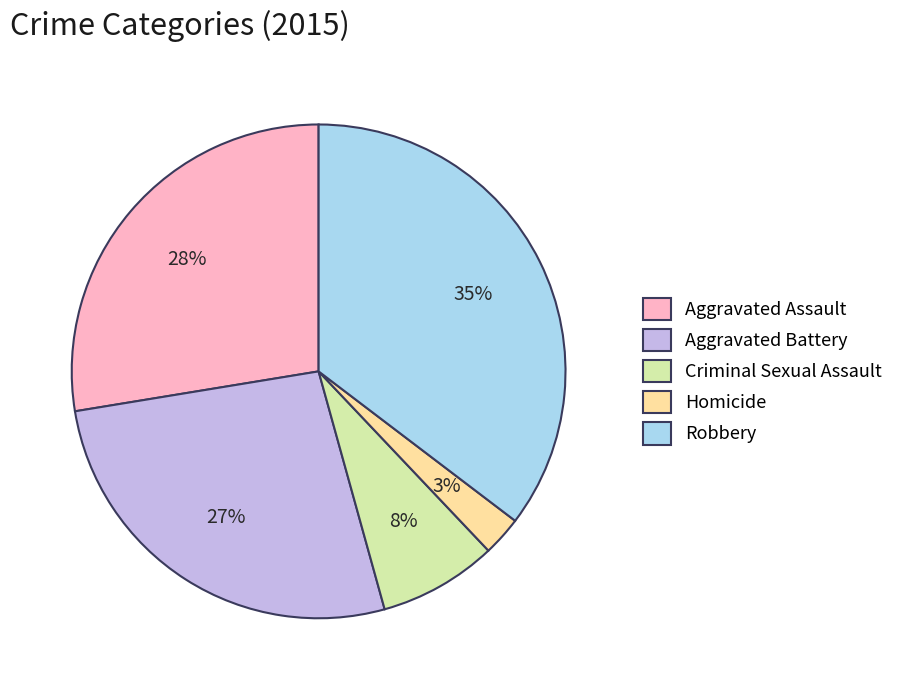

How many segments does this pie chart have?

5